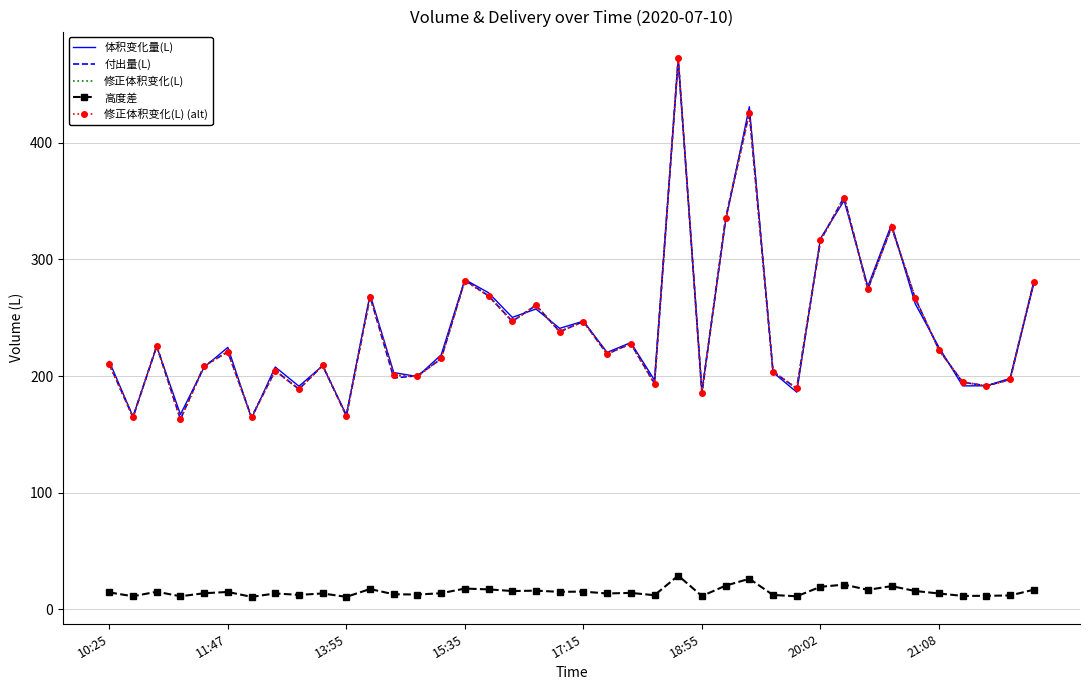

In 修正体积变化(L) (alt), how many points are lower than both neighbors (excluding endpoints)?

14